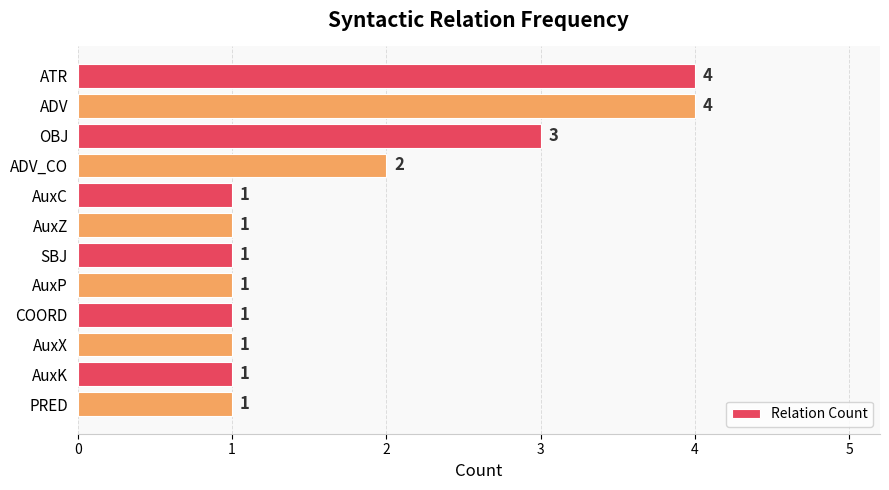

Approximately how many times larger is the value at ADV_CO compared to PRED?

2.0